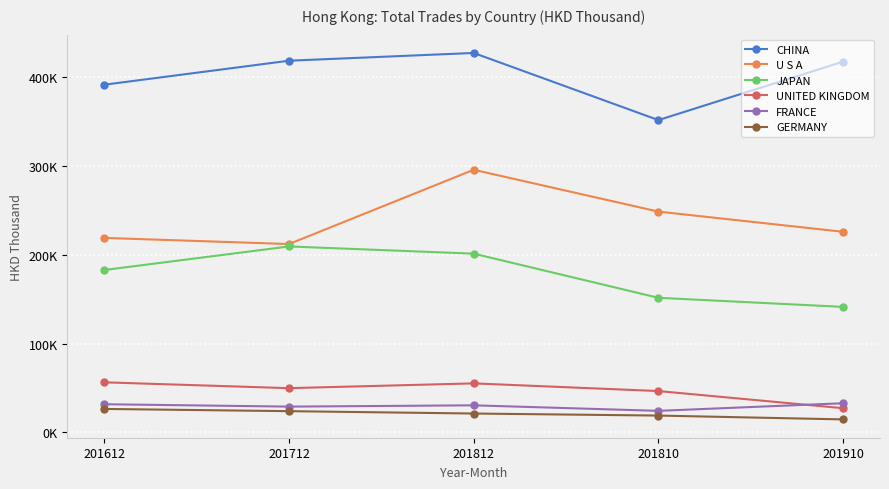

At 201910, list the series in order from largest to smallest.

CHINA, U S A, JAPAN, FRANCE, UNITED KINGDOM, GERMANY